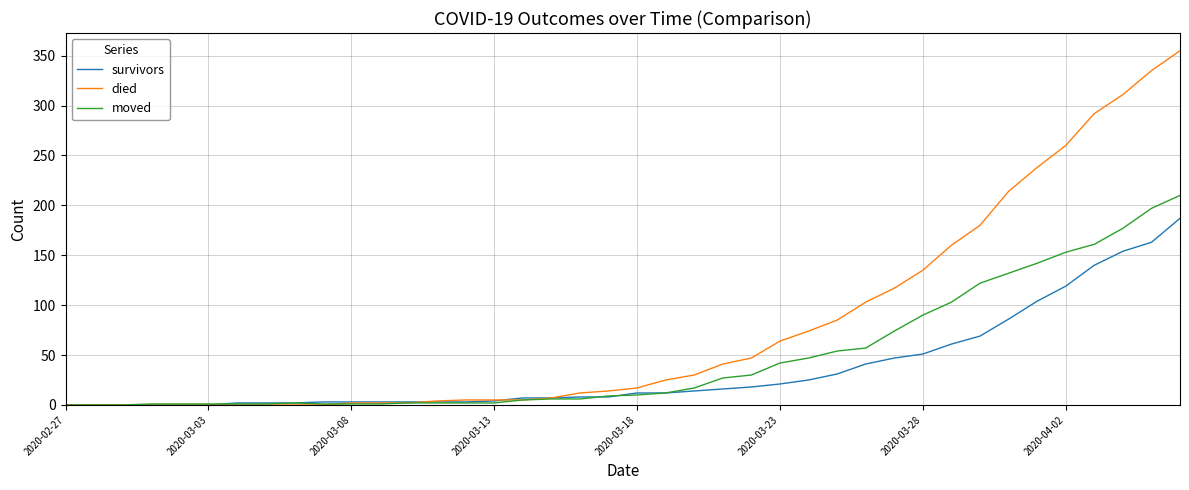

True or false: died and survivors intersect in this chart.

True